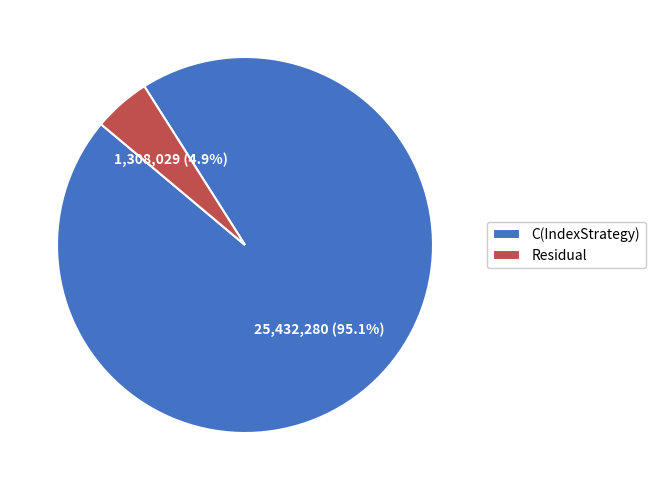

What is the ratio of the value at C(IndexStrategy) to the value at Residual?

19.4